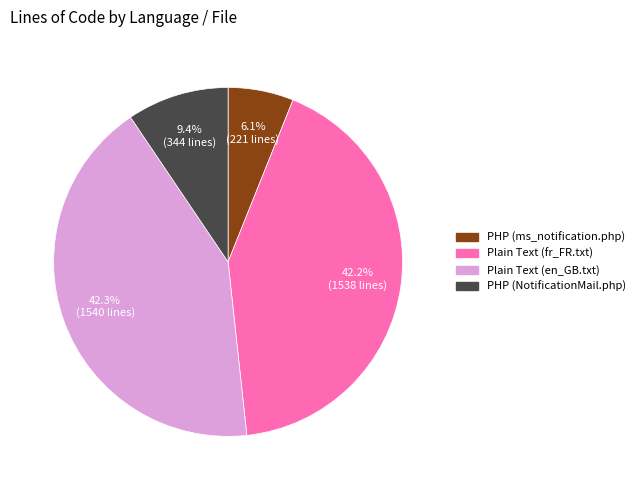

Which slice is the smallest?

PHP (ms_notification.php)